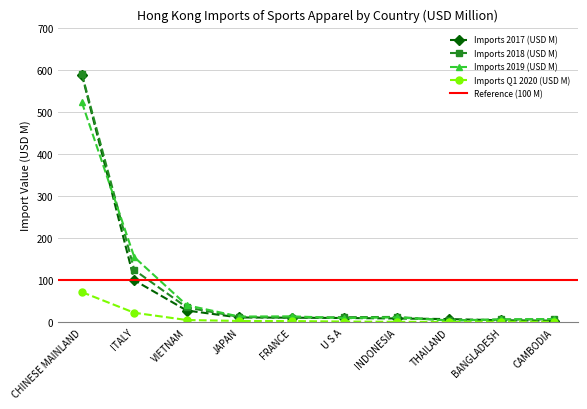

True or false: Imports 2019 (USD M) has more than 0 interior local peaks.

True